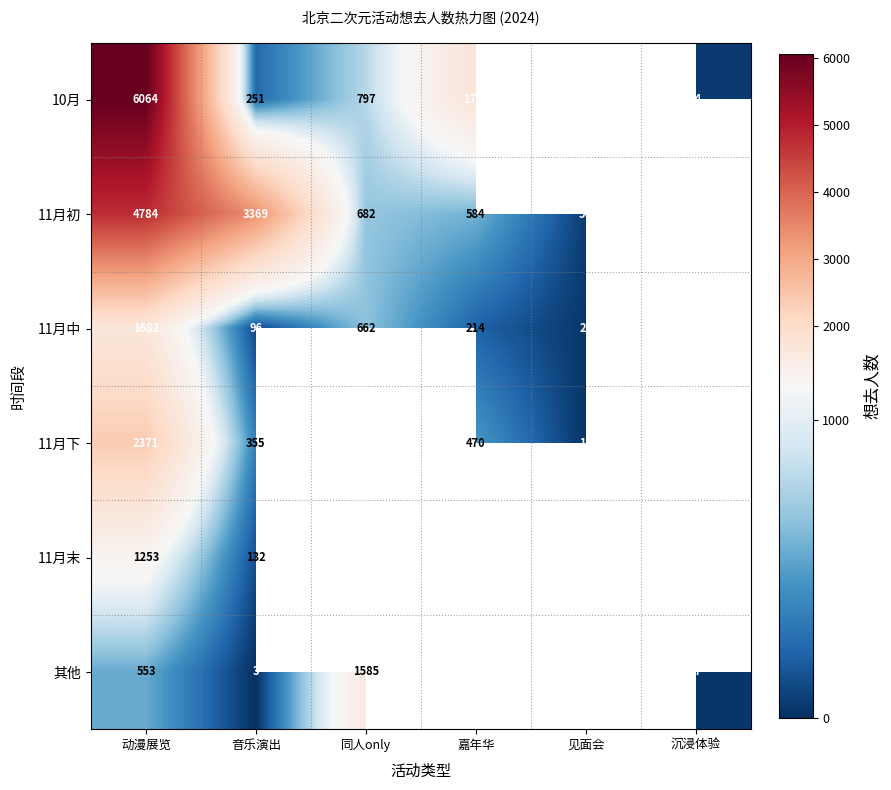

What is the difference between the 10月 values at 嘉年华 and 动漫展览?

4316